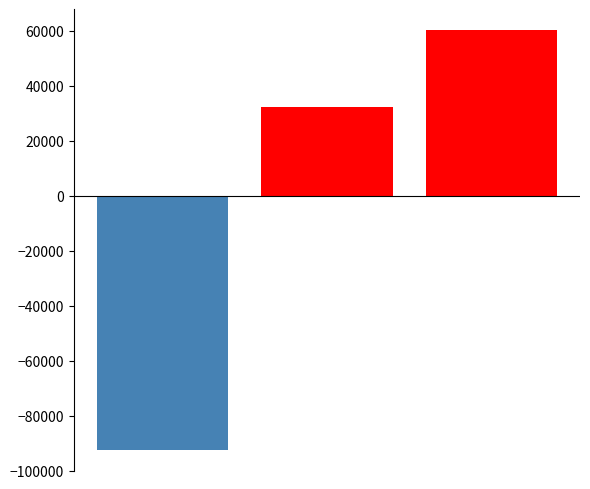

The col_0_positive series shows 0.0 at 0. True or false?

True